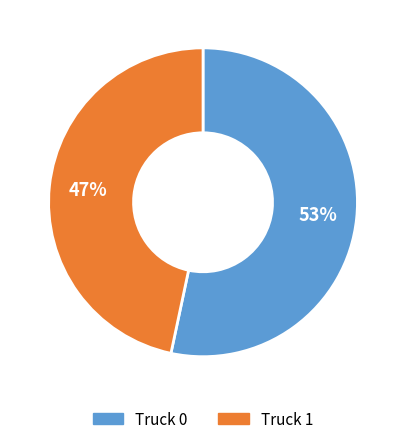

Which slice is the largest?

Truck 0